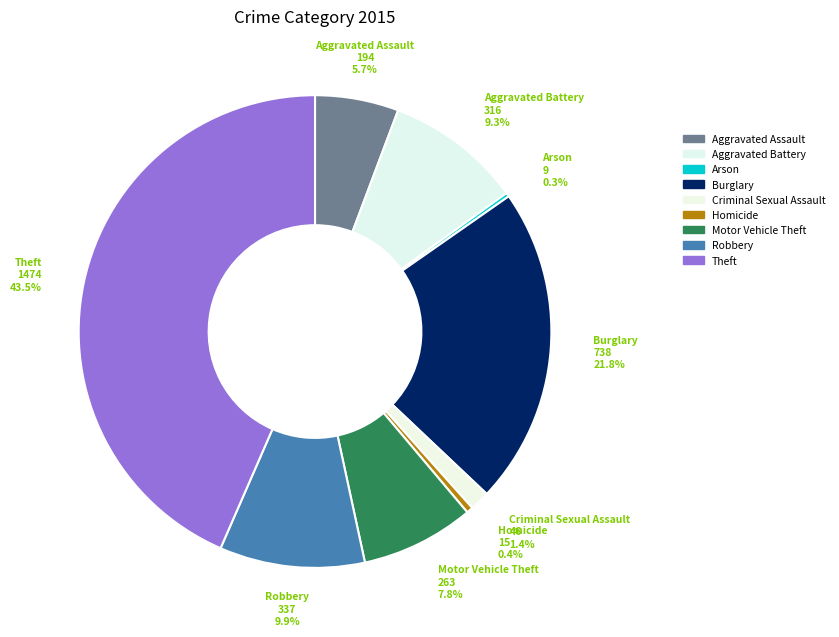

Which has a higher value, Burglary or Aggravated Assault?

Burglary